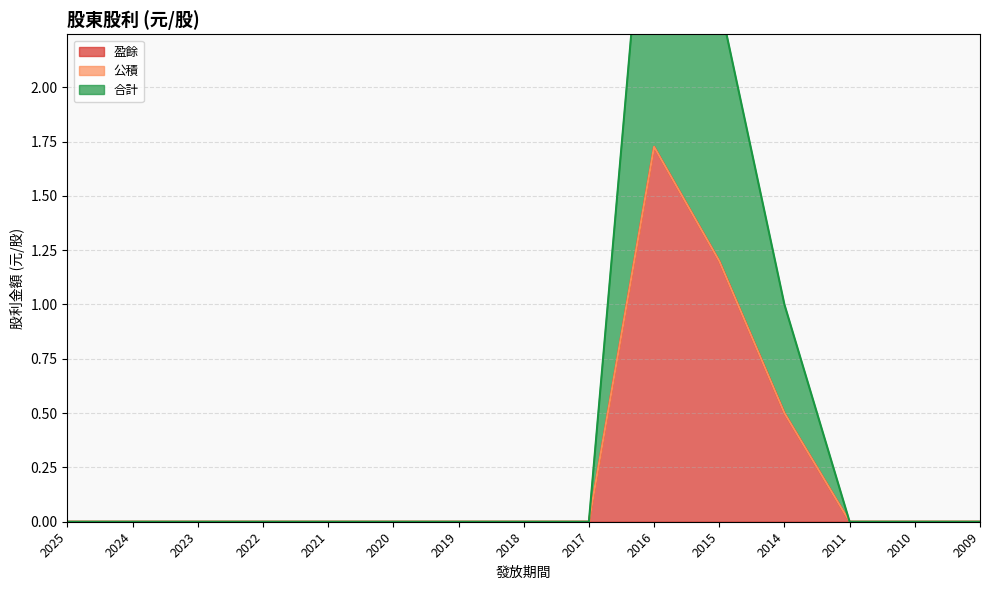

Which category has the highest value in the 盈餘 series?

2016